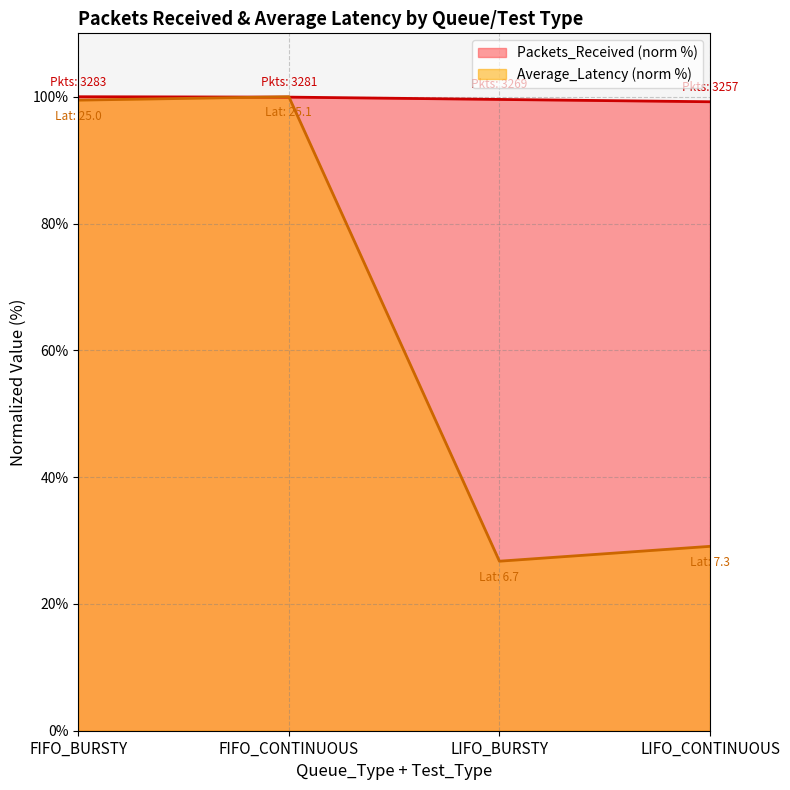

List the series in order of their overall mean, highest first.

Packets_Received (norm %), Average_Latency (norm %)